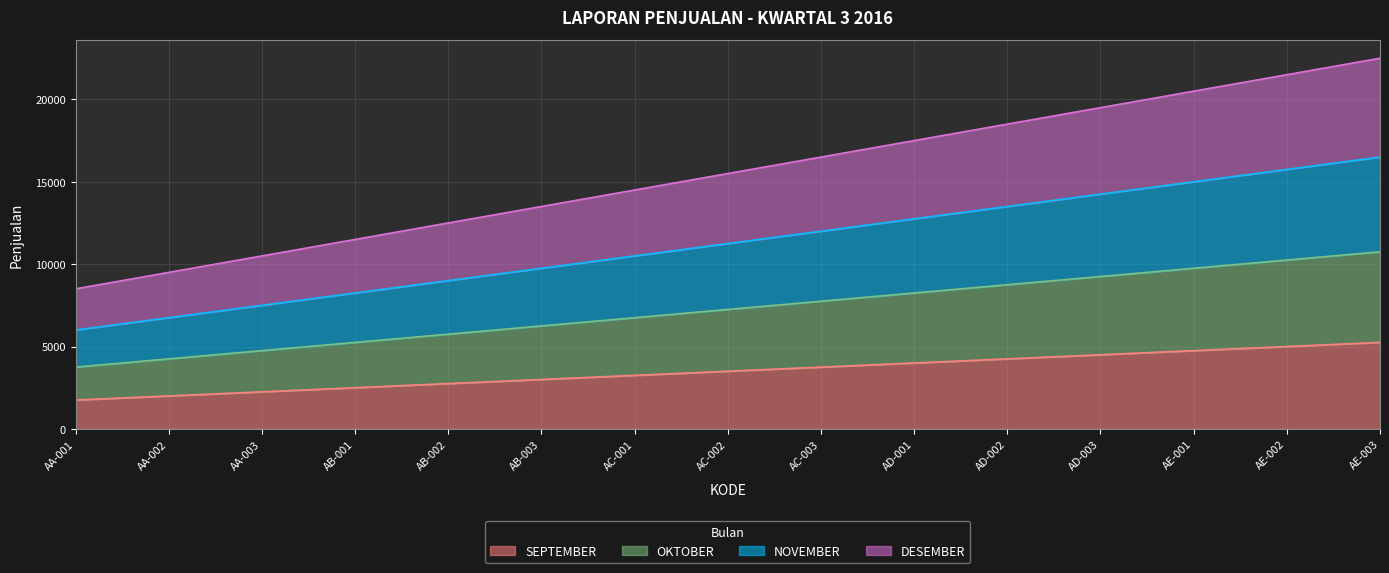

Which series changed the most between AC-002 and AC-003?

DESEMBER